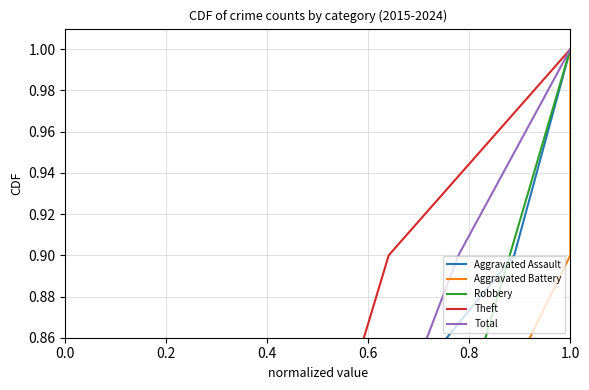

True or false: Robbery has more than 1 interior local peaks.

False